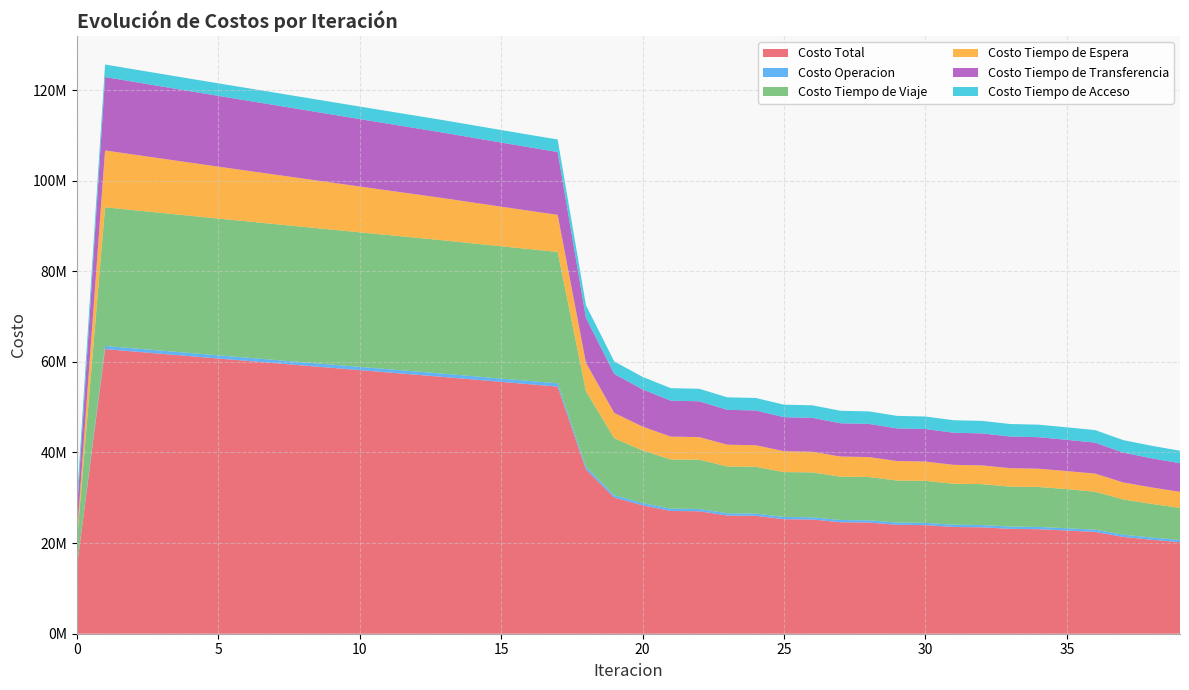

Reading left to right, extract all data points from this chart.

Costo Total: 14515127.2	62819010.2	62296704.3	61776751.8	61258335.1	60742350.7	60228979.8	59716640.0	59204266.8	58691578.6	58179914.3	57670693.5	57162703.7	56654814.0	56120983.1	55590037.0	55063610.7	54543872.8	36250235.1	30049516.2	28349121.1	27097700.1	27035605.5	26086794.4	26020954.8	25276920.4	25208727.6	24605909.5	24536340.9	24041913.5	23971595.5	23560025.1	23489210.0	23142883.9	23071843.1	22778061.2	22472733.6	21362126.6	20741894.7	20195867.8
Costo Operacion: 0.0	701575.4	703584.1	705589.6	707592.4	709593.0	711591.7	713589.0	715585.1	717580.3	719574.9	721569.2	723563.3	725557.5	727361.6	729161.5	730955.0	732739.6	562657.3	509941.9	501963.3	497281.7	498986.6	495847.6	497495.5	495403.9	497008.8	495543.3	497113.0	496044.0	497584.2	496761.7	498276.4	497602.3	499094.1	498503.0	493079.7	494429.5	495664.7	497378.9
Costo Tiempo de Viaje: 5572556.8	30602178.6	30493594.6	30387894.8	30284156.5	30183190.7	30085107.0	29988262.4	29891538.9	29794606.9	29698760.8	29605377.8	29513203.3	29421064.2	29309074.5	29199935.8	29095266.1	28997213.9	16712702.6	12600627.3	11595225.2	10871915.2	10876961.6	10329730.2	10331832.2	9904867.3	9904973.4	9559910.0	9558662.1	9274465.6	9272258.7	9033351.3	9030208.7	8825942.2	8821971.7	8645057.0	8376827.1	7774123.1	7409968.0	7096497.0
Costo Tiempo de Espera: 1254538.3	12545383.0	12274253.8	12003370.4	11732684.8	11462157.6	11191756.2	10921452.7	10651222.8	10381044.2	10110896.5	9840760.0	9570615.4	9300443.0	9019888.1	8738962.2	8457468.8	8175171.7	6272691.5	5575681.8	5272561.0	5034174.4	4985273.4	4803311.9	4754626.2	4609827.0	4561616.1	4445112.3	4397309.2	4302702.5	4255366.0	4178515.4	4131720.1	4069690.5	4023490.8	3973926.7	3998157.1	3748758.1	3633809.5	3525929.0
Costo Tiempo de Transferencia: 4926153.2	16207994.3	16063392.8	15918017.9	15772022.4	15625530.6	15478645.9	15331456.9	15184041.0	15036468.2	14888803.1	14741107.6	14593442.7	14445870.3	14302779.9	14160098.6	14018041.8	13876868.6	9940304.8	8601386.2	8217492.7	7932449.9	7912504.9	7696025.8	7675121.9	7504943.2	7483250.3	7343464.9	7321377.7	7206822.3	7184507.7	7089517.7	7067125.8	6987769.9	6965407.7	6898695.5	6842790.7	6582936.8	6440573.4	6314183.9
Costo Tiempo de Acceso: 2761879.0	2761879.0	2761879.0	2761879.0	2761879.0	2761879.0	2761879.0	2761879.0	2761879.0	2761879.0	2761879.0	2761879.0	2761879.0	2761879.0	2761879.0	2761879.0	2761879.0	2761879.0	2761879.0	2761879.0	2761879.0	2761879.0	2761879.0	2761879.0	2761879.0	2761879.0	2761879.0	2761879.0	2761879.0	2761879.0	2761879.0	2761879.0	2761879.0	2761879.0	2761879.0	2761879.0	2761879.0	2761879.0	2761879.0	2761879.0